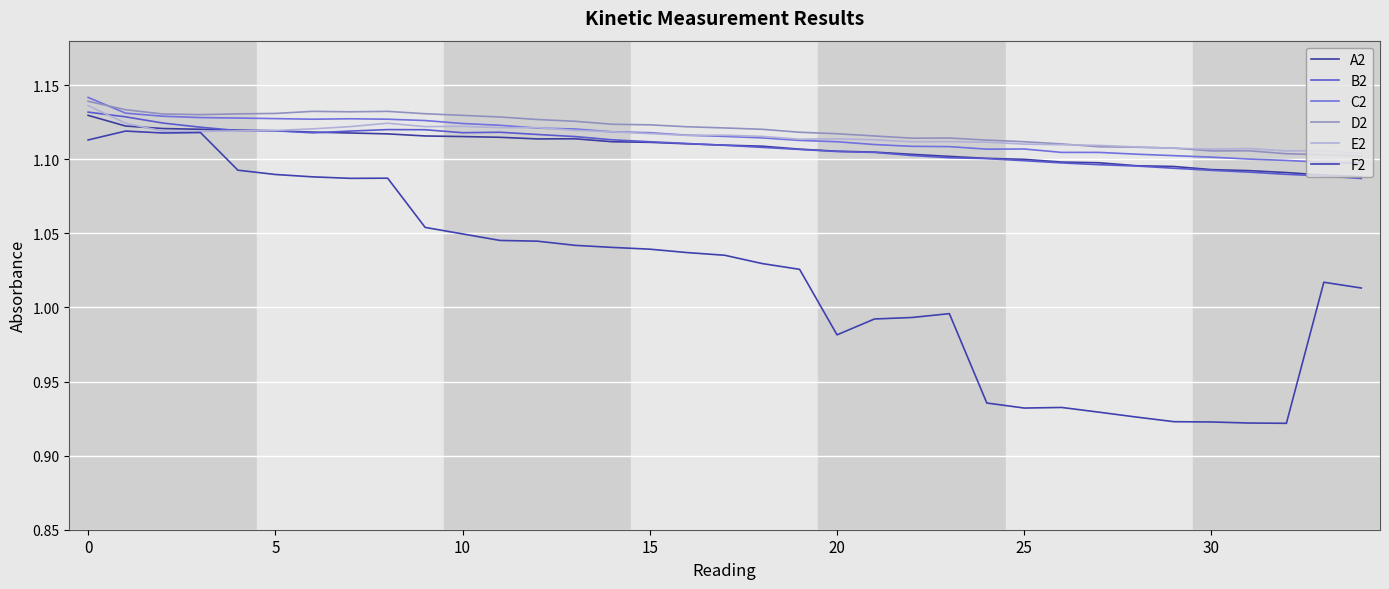

Does the chart have visible grid lines?

Yes